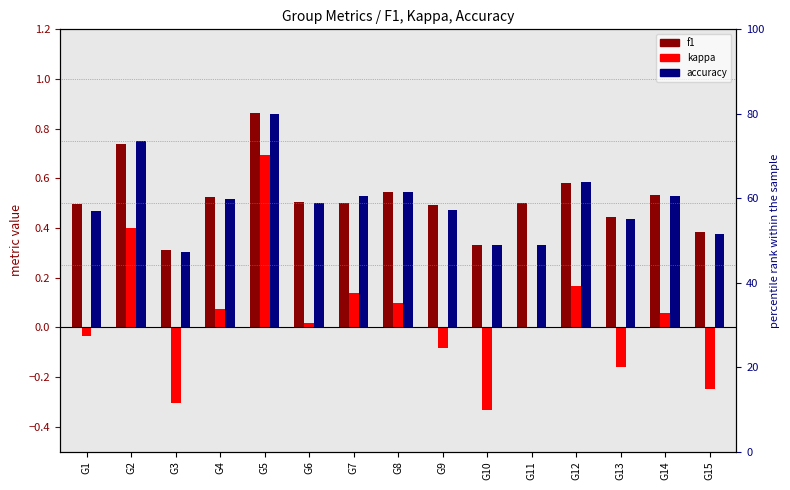

Which series changed the most between G2 and G8?

kappa